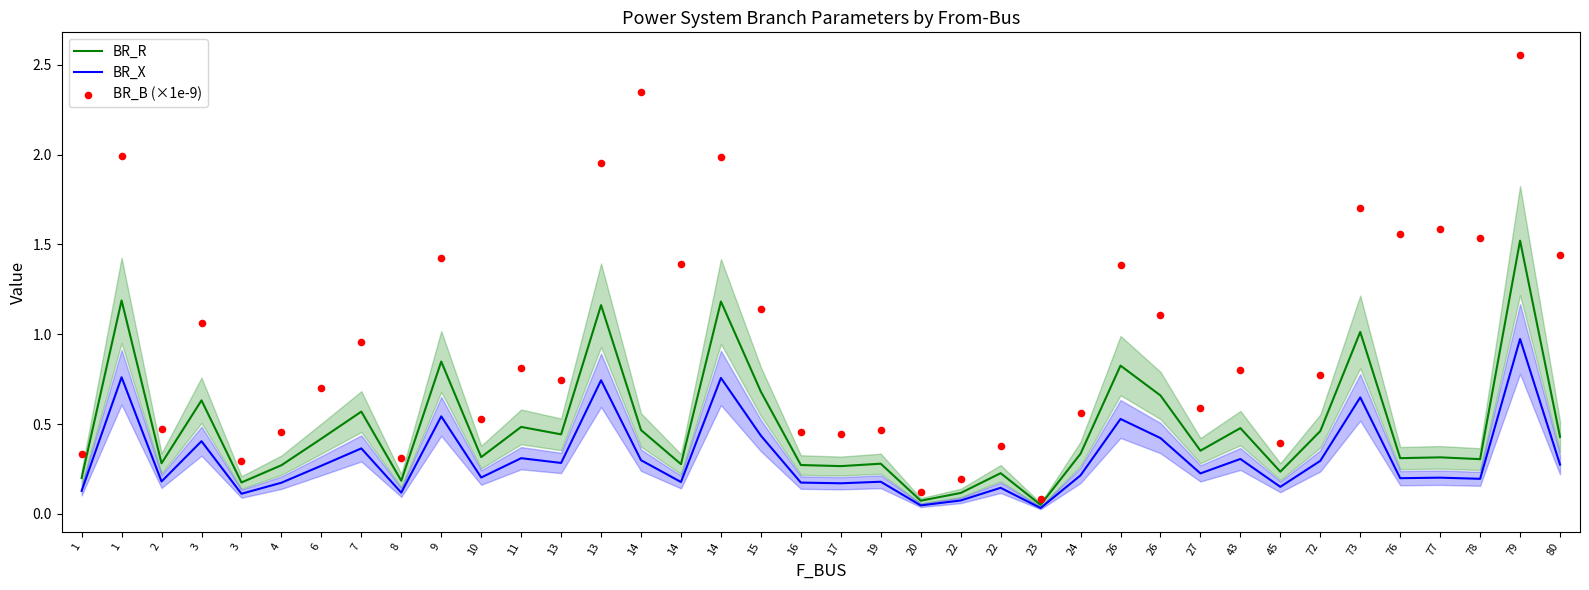

Which series reaches the minimum Y coordinate?

BR_X